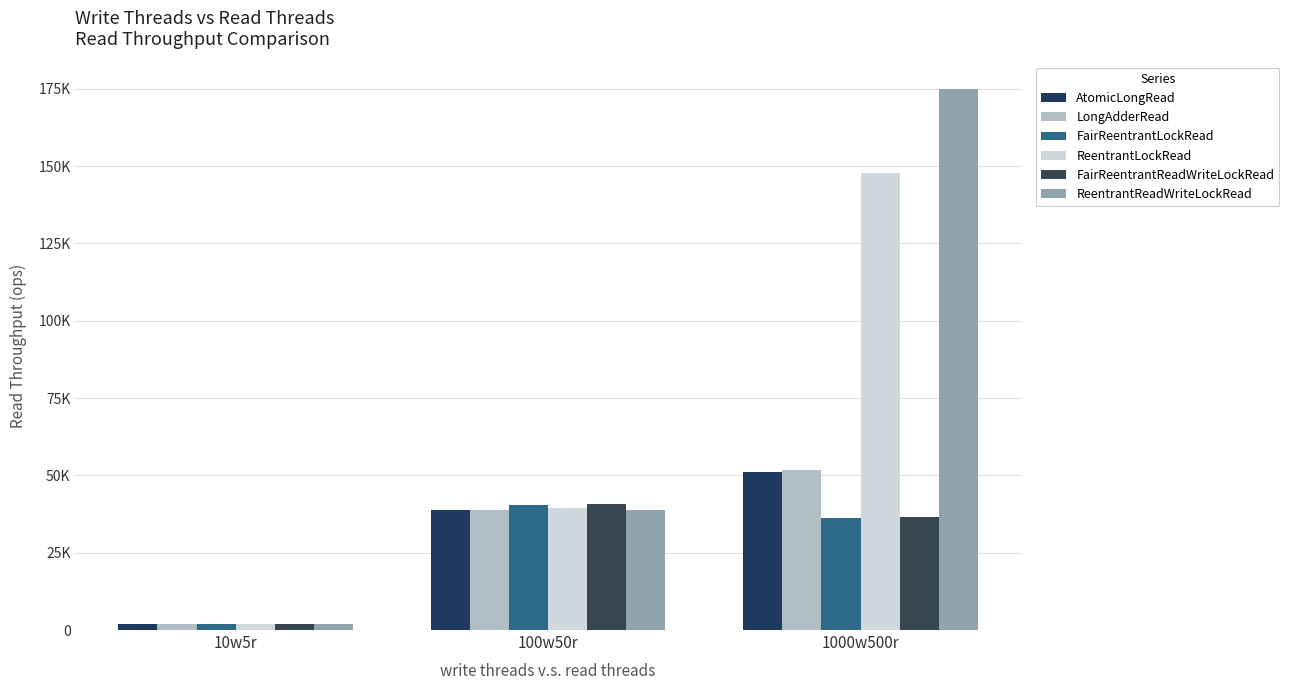

At which category is the sum across all series the highest?

1000w500r